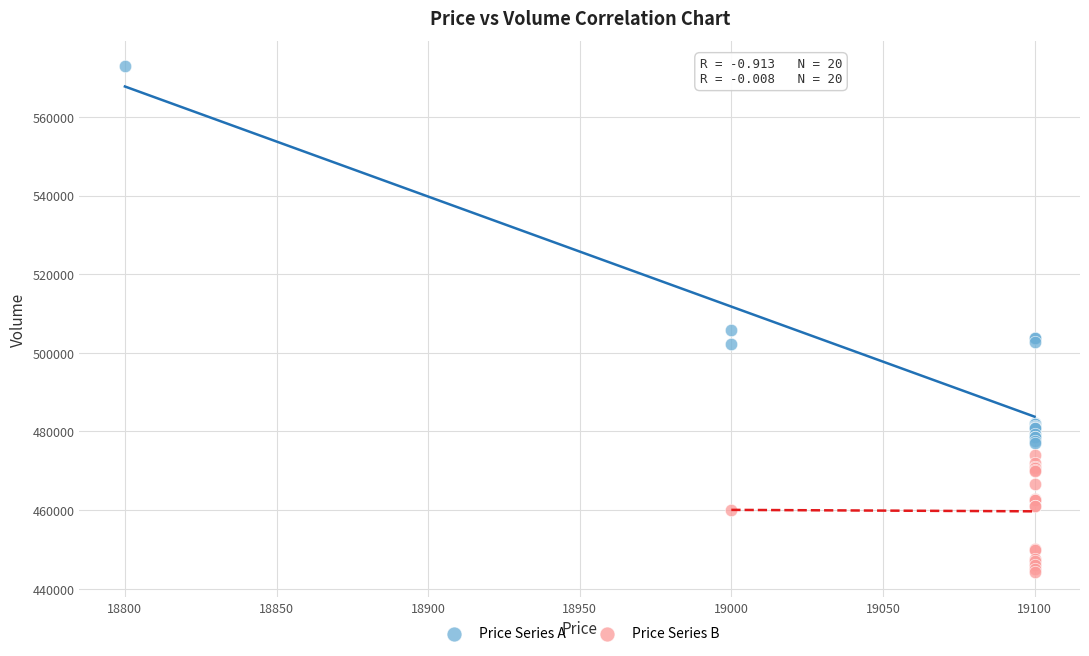

What are all the series names shown in the legend?

Price Series A, Price Series B